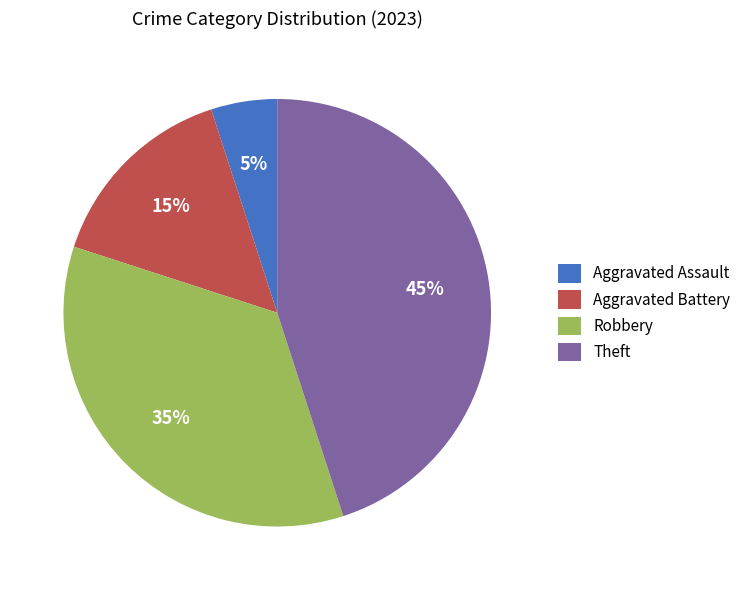

How many segments does this pie chart have?

4